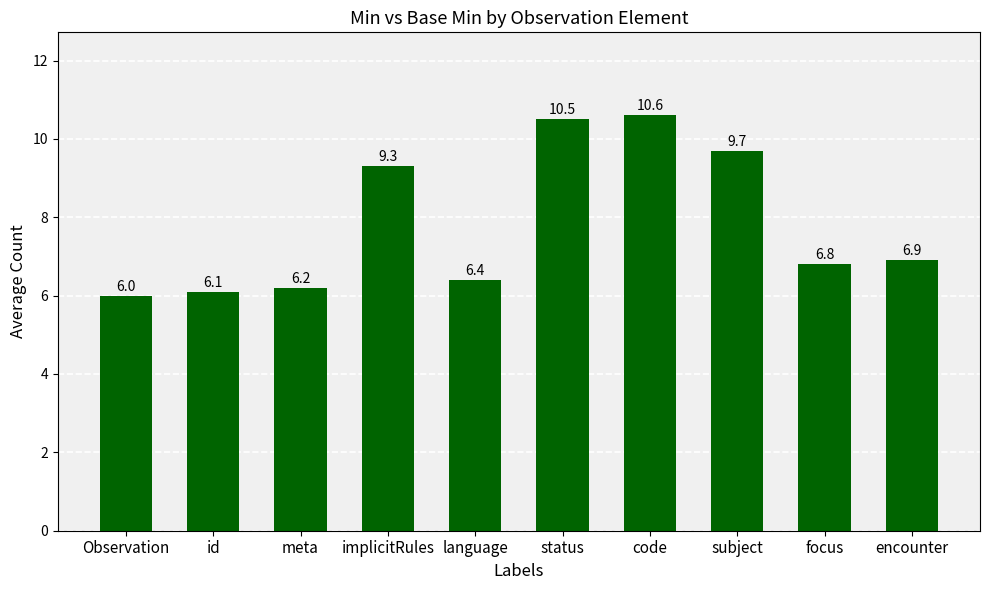

What is the sum of all values?

78.5